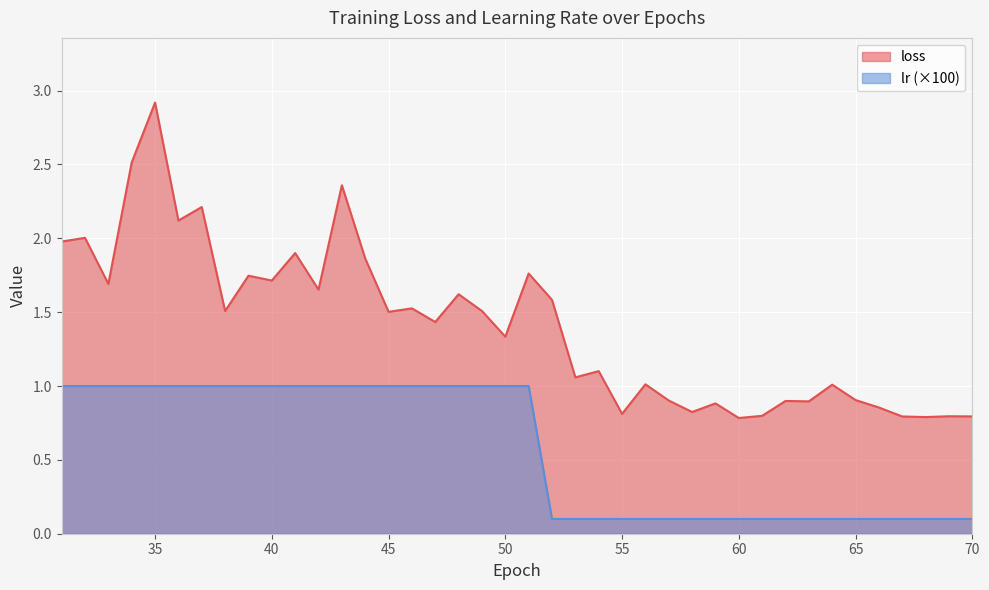

At how many categories does at least one series exceed 1?

26